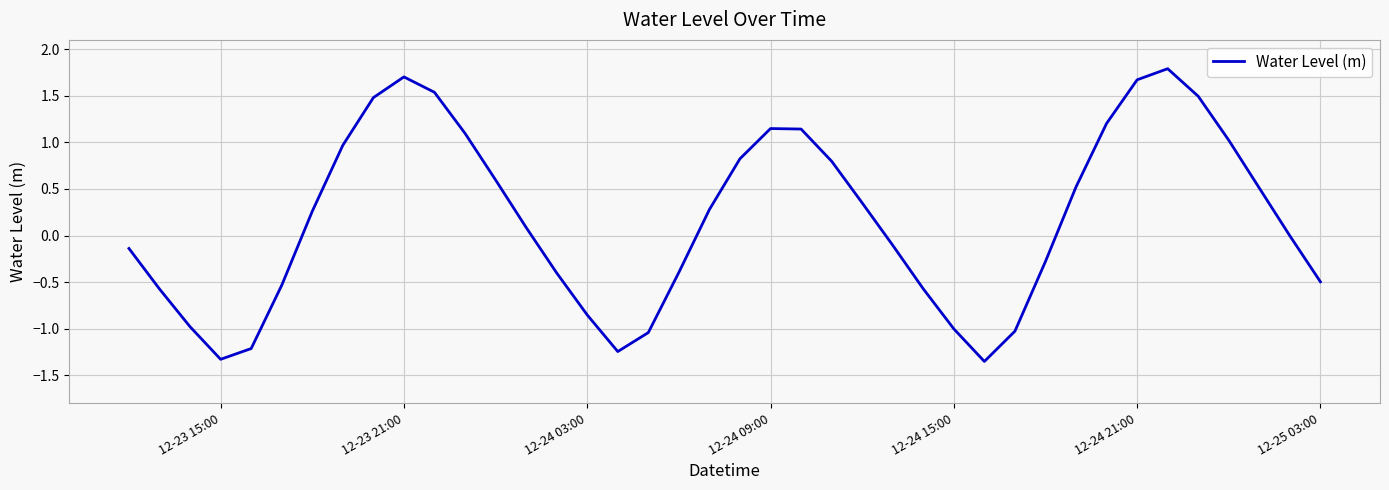

What is the sum of all values?

6.9